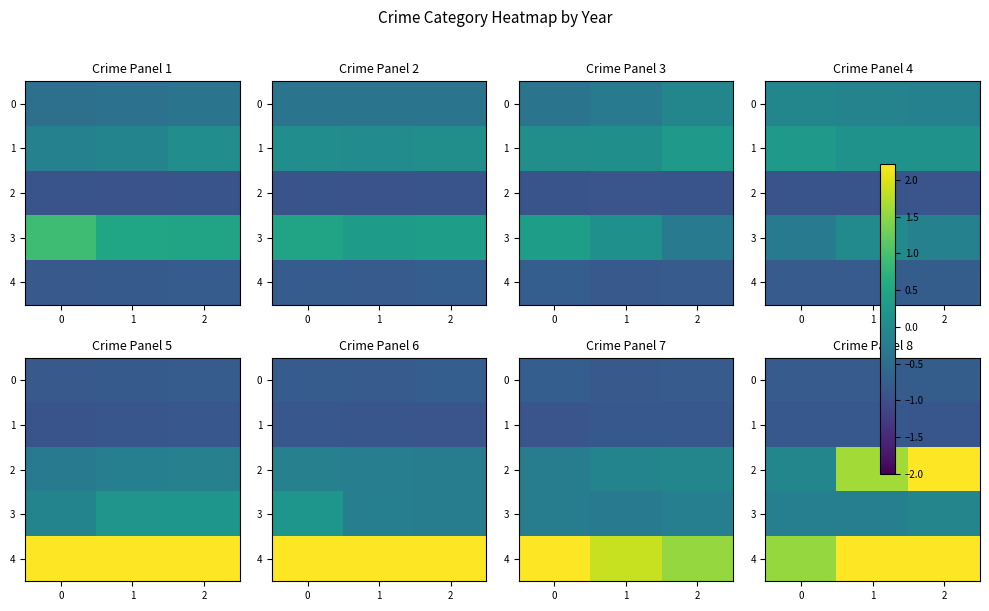

Which series has the largest range (max minus min)?

2